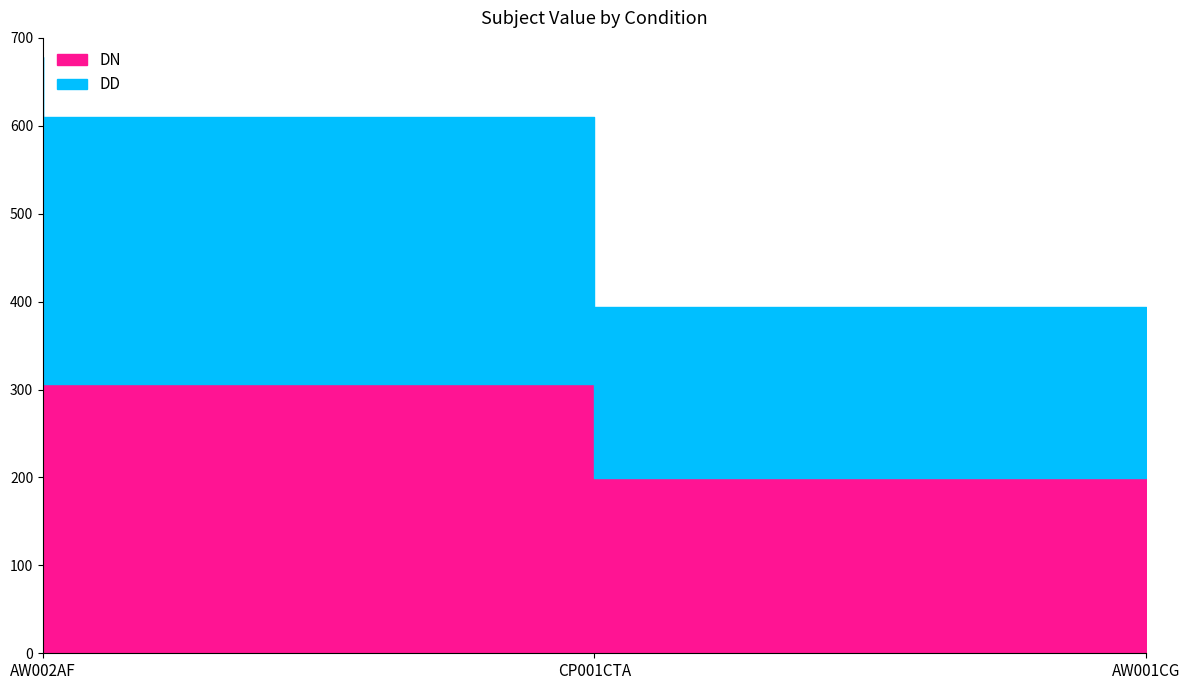

How many distinct data groups are displayed?

2